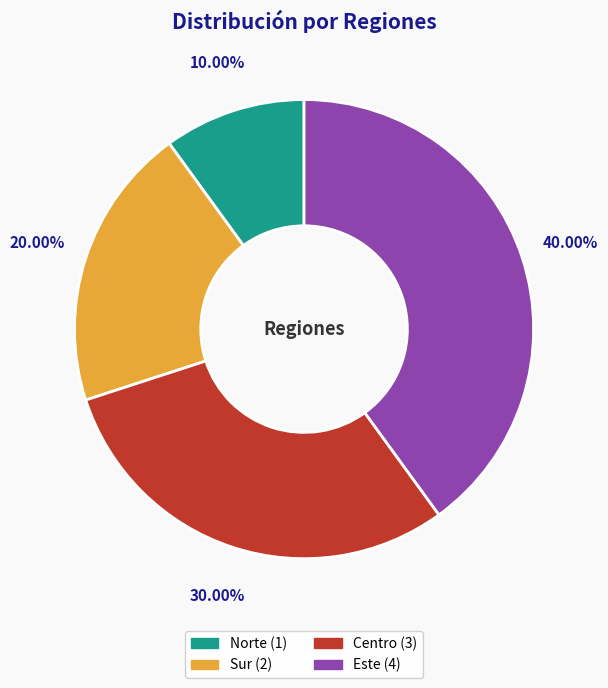

Which has a higher value, Este or Norte?

Este